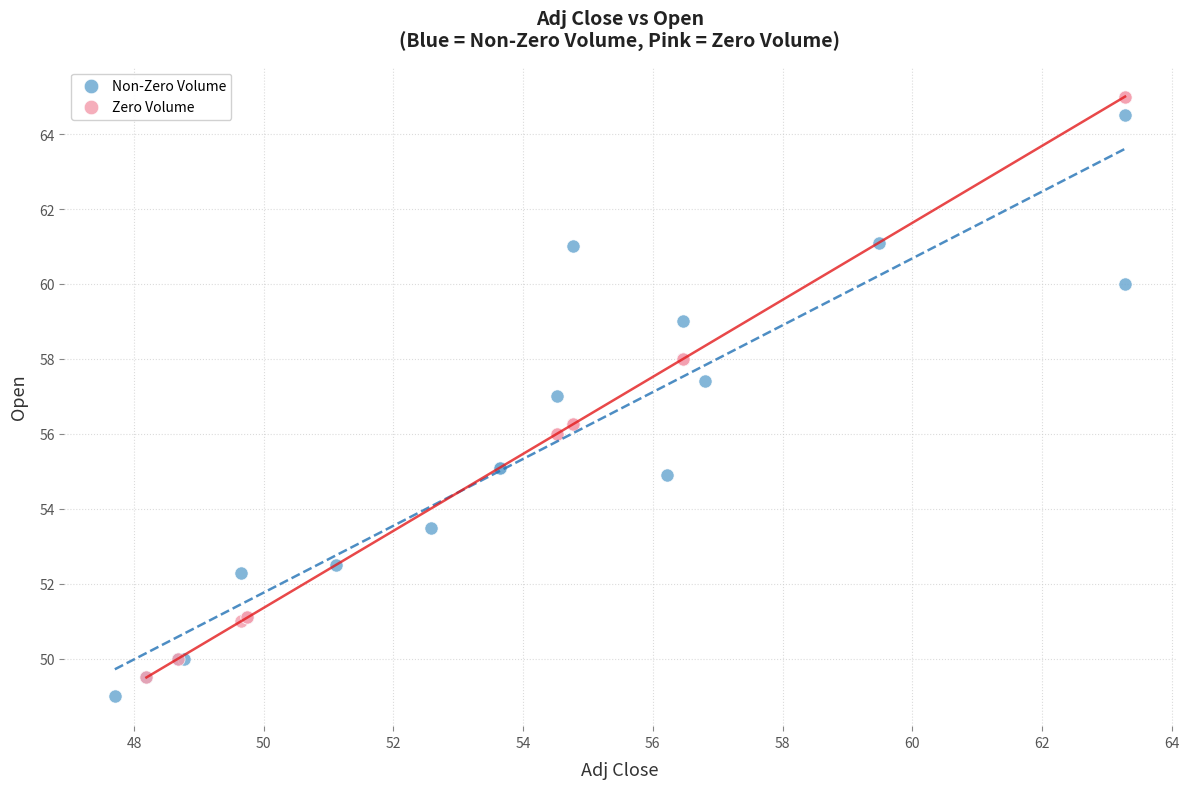

What are all the series names shown in the legend?

Non-Zero Volume, Zero Volume